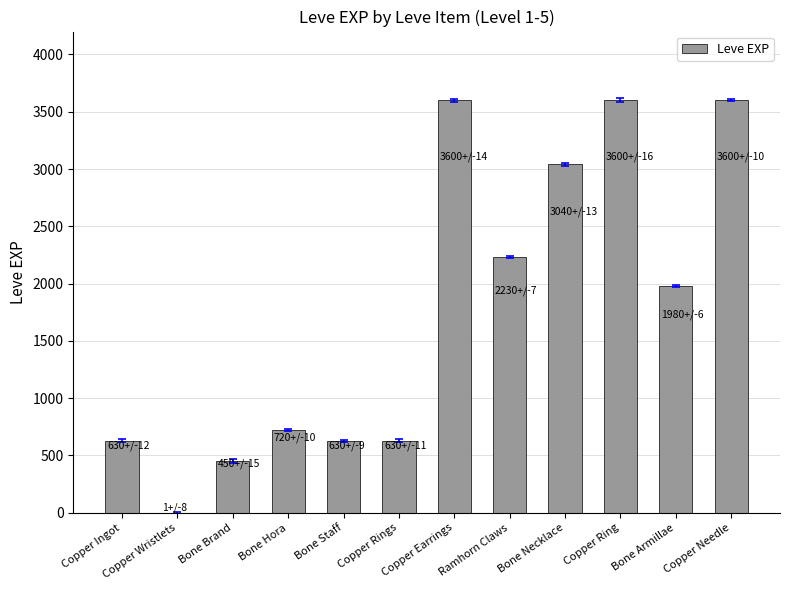

Where is the data nearest to the value 1800?

Bone Armillae